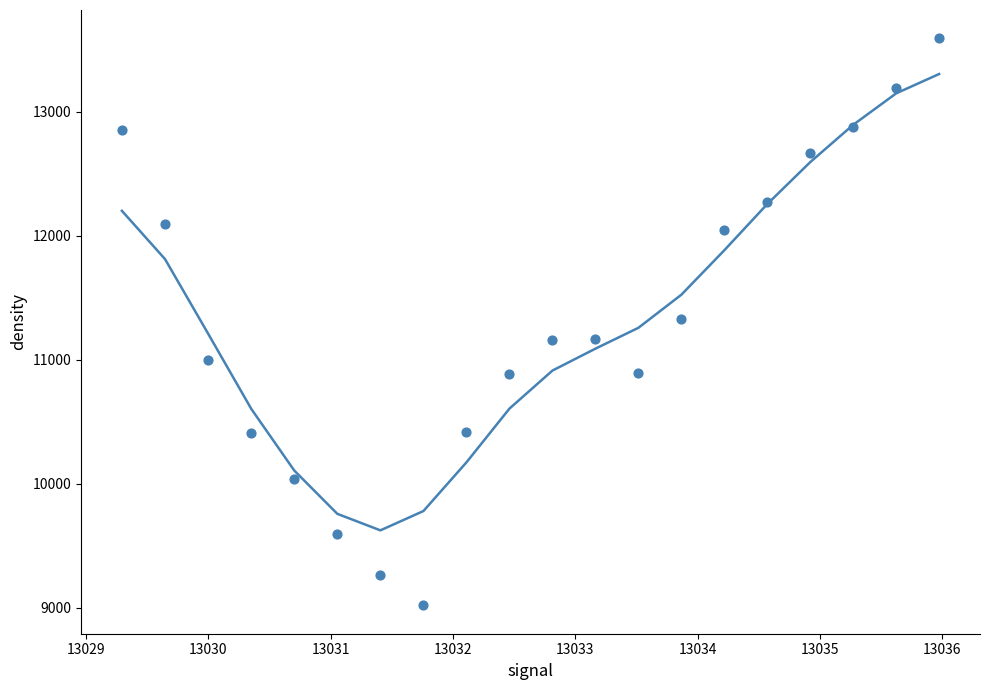

What is the range of X values (max minus min)?

6.7